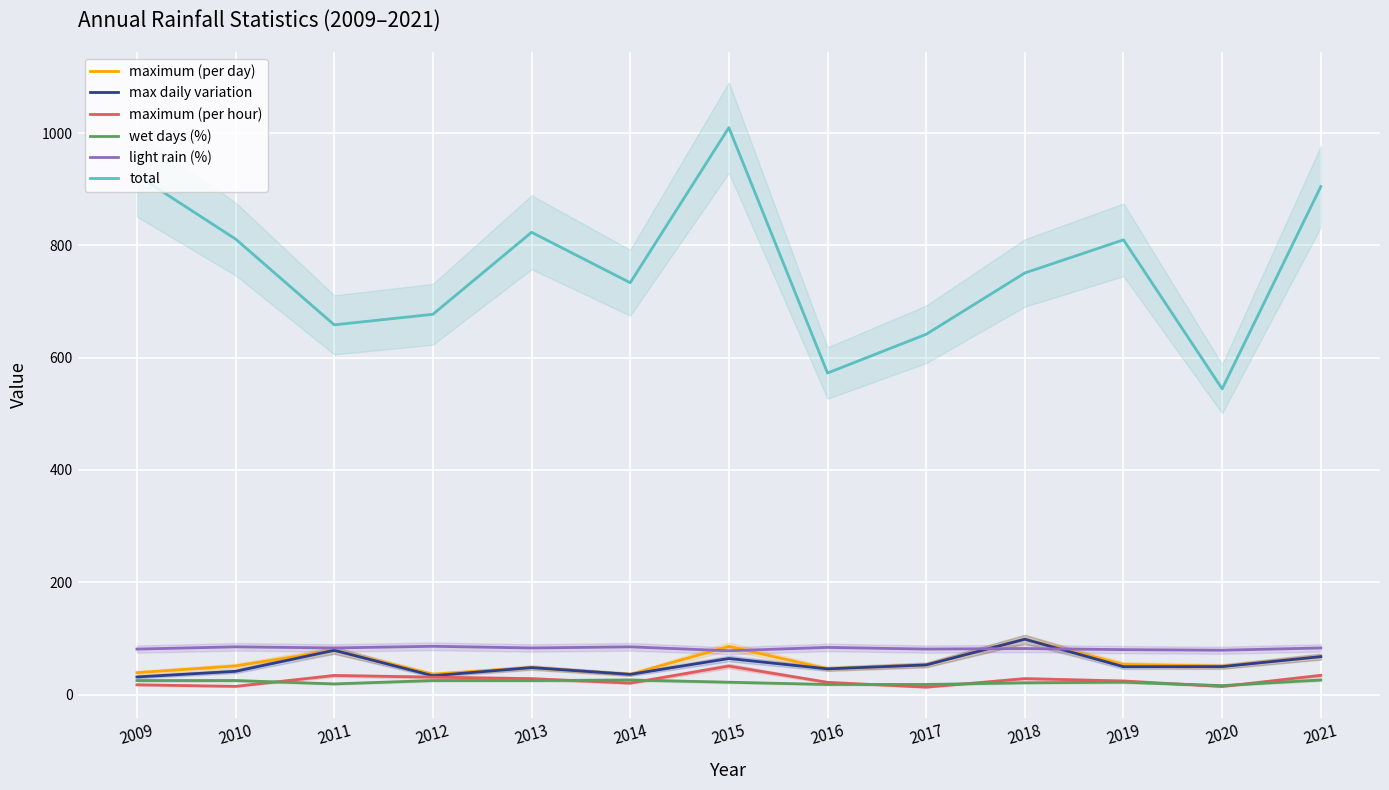

What is the total value across all series at 2013?

1055.6